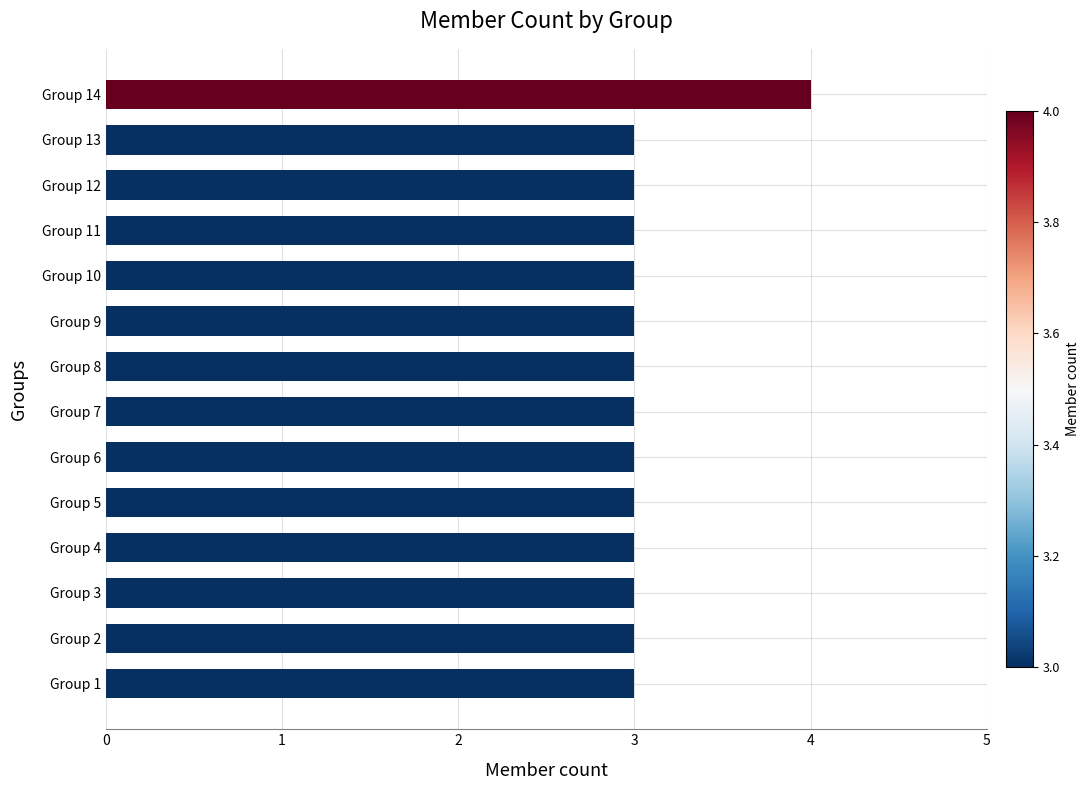

Are the bars horizontal?

Yes